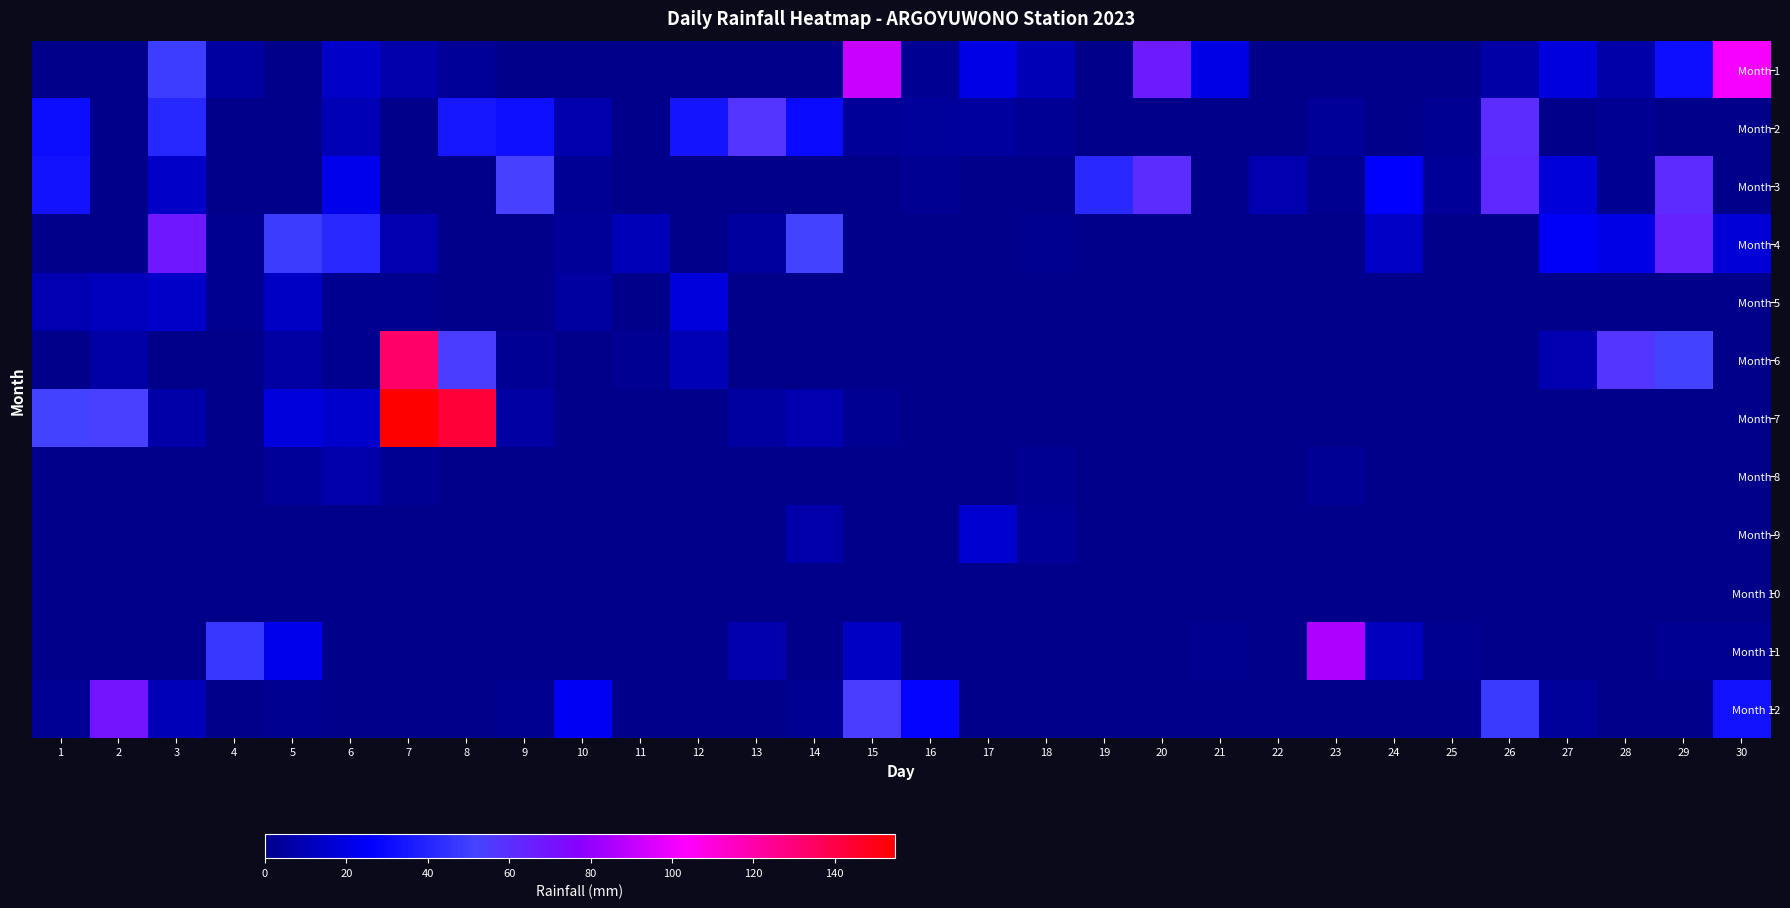

At which category does the chart reach its peak across all series?

7